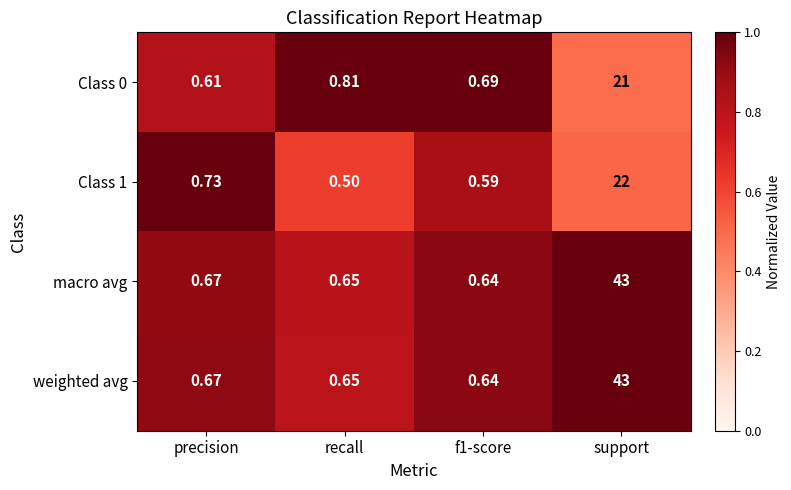

At which label does Class 0 reach its peak?

support